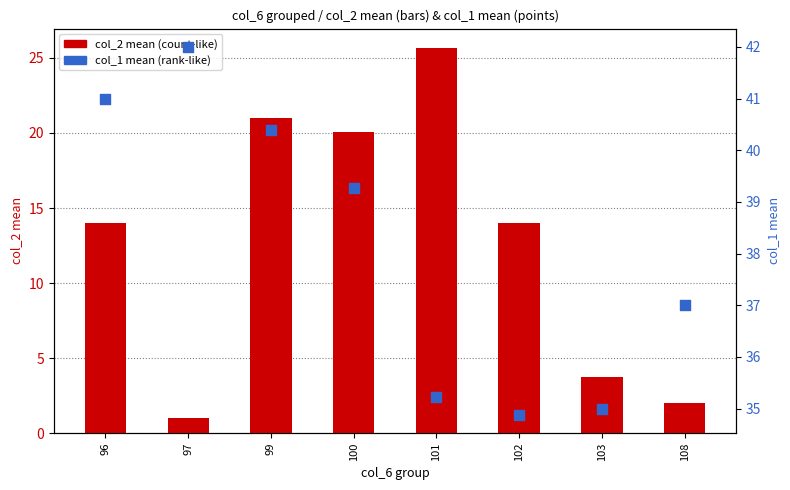

At how many categories does at least one series exceed 19?

8